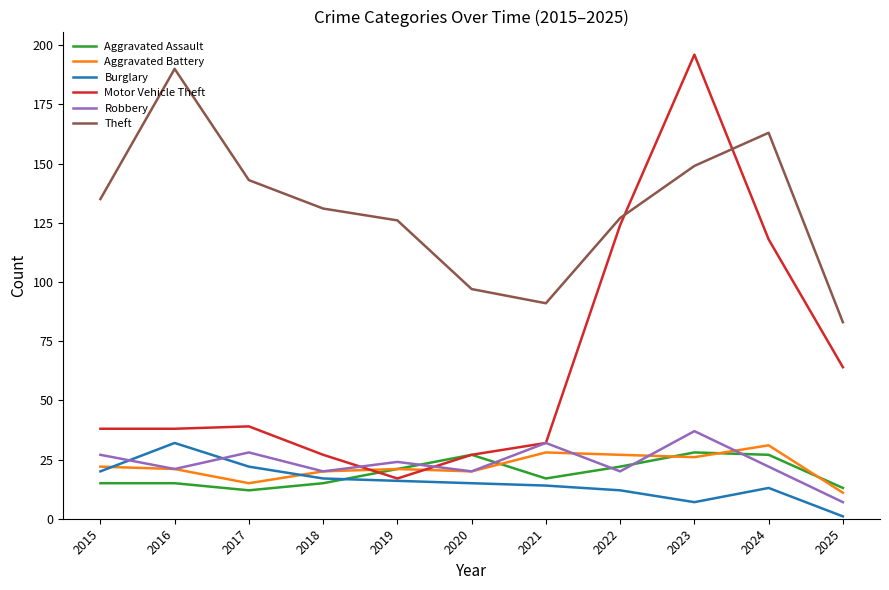

At which category does Aggravated Battery reach its first local valley?

2017